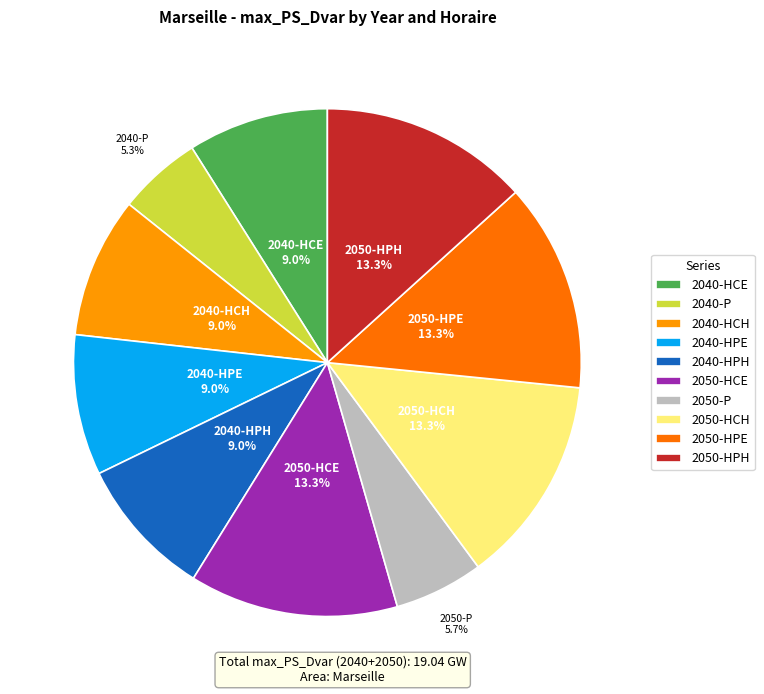

True or false: 2040-HCE accounts for 9% of the total.

True